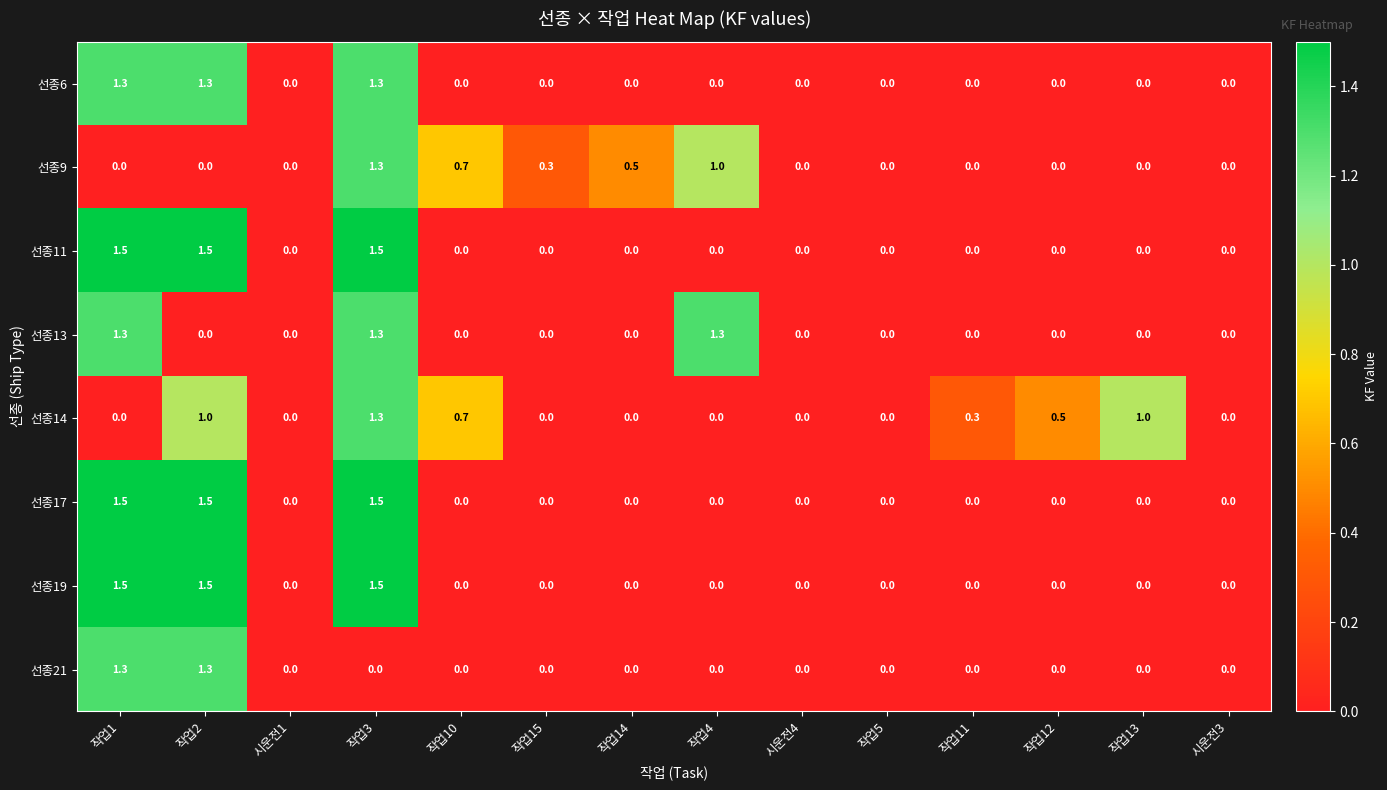

Count the 선종17 values in the range 0 to 1.

11